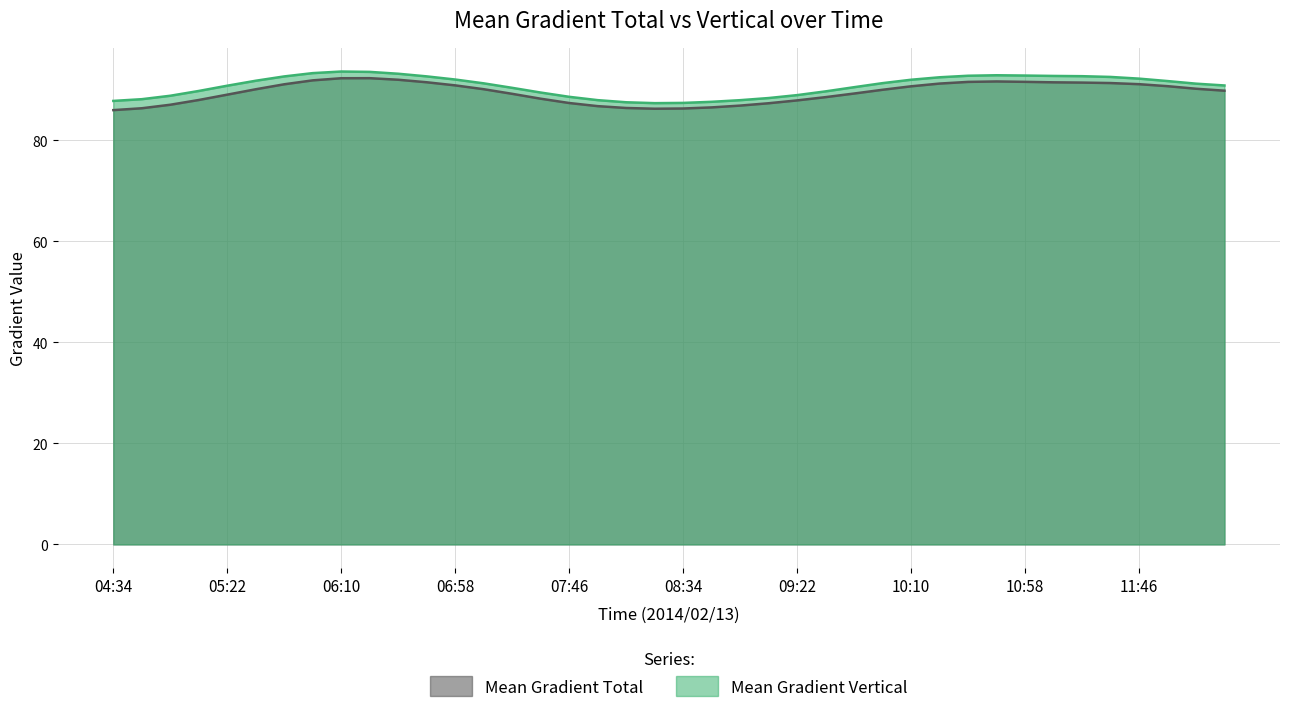

True or false: Mean Gradient Vertical and Mean Gradient Total cross at least once.

False